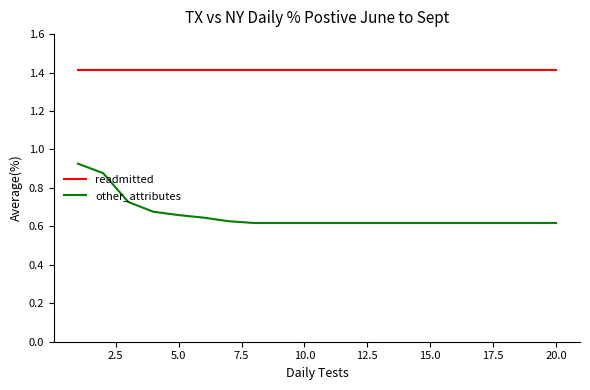

Which series has the widest spread of values?

other_attributes